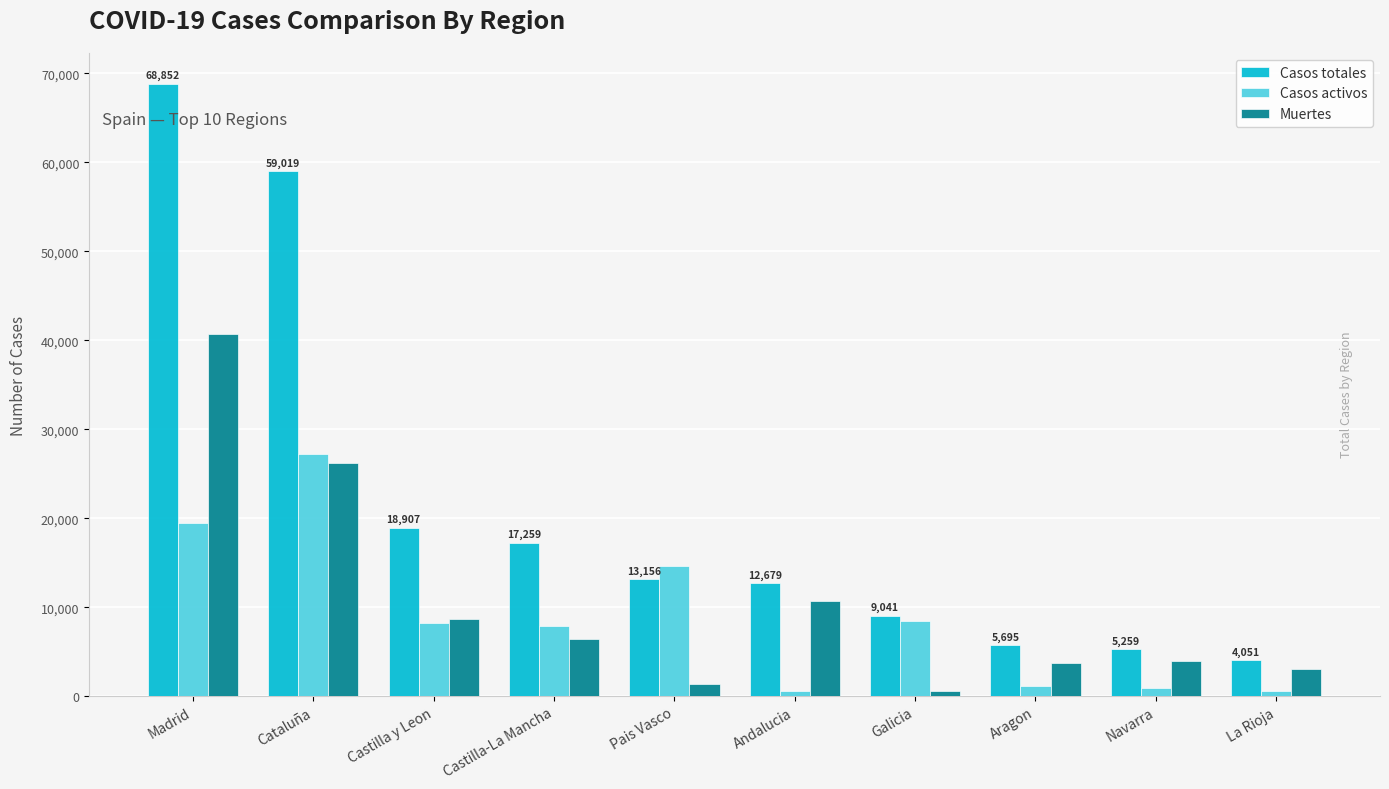

How many series are shown in this chart?

3